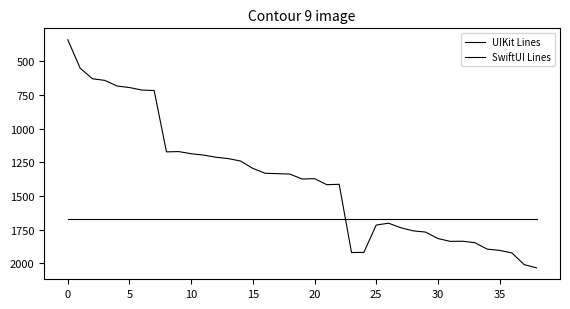

Does the chart have visible grid lines?

No